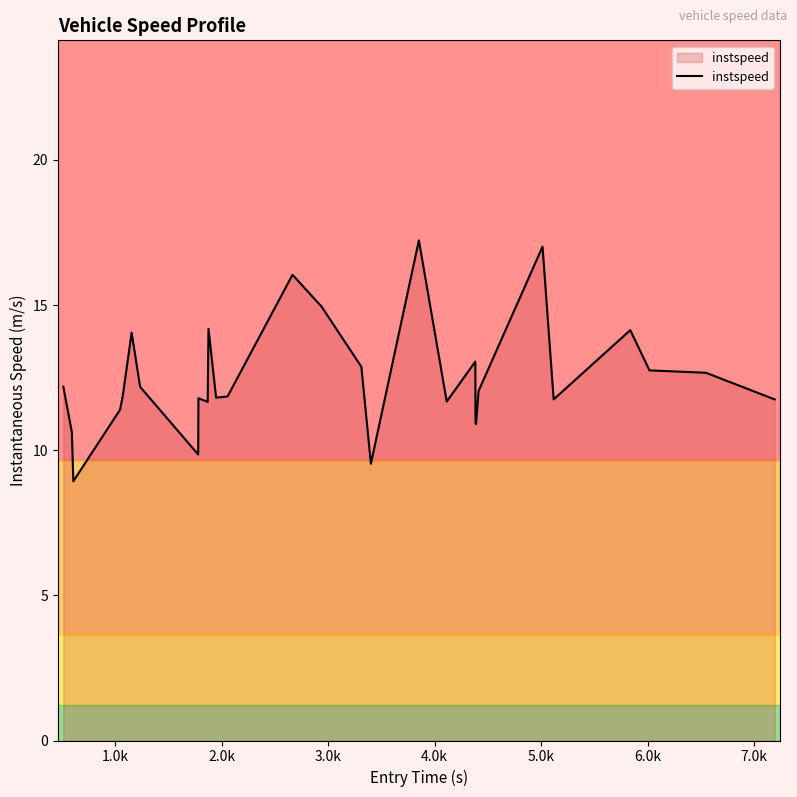

What is the sum of all values?

361.7